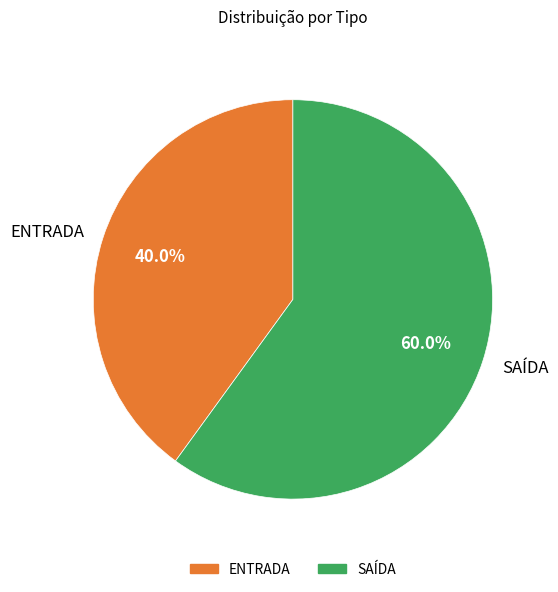

How many slices are in this pie chart?

2